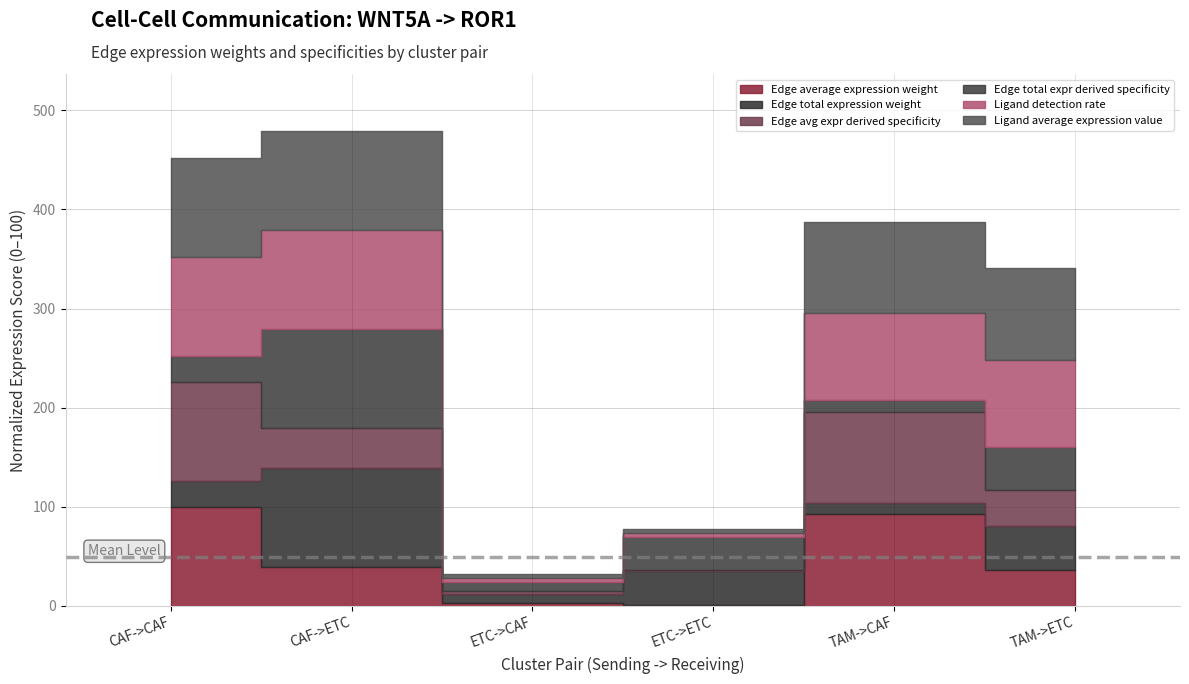

The value of Edge average expression weight at TAM->ETC is 36.5. True or false?

True